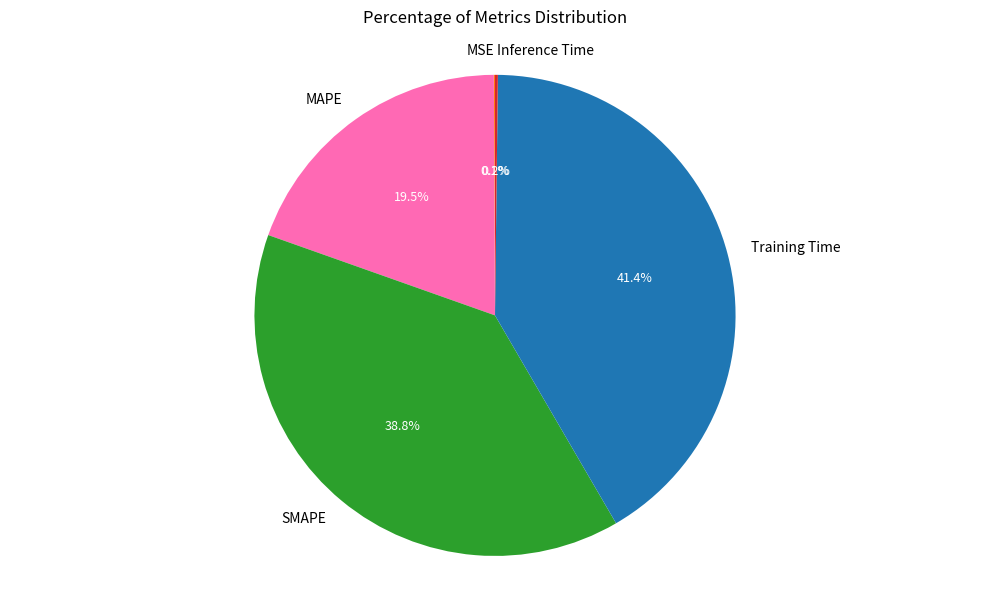

Does any single category account for the majority?

No